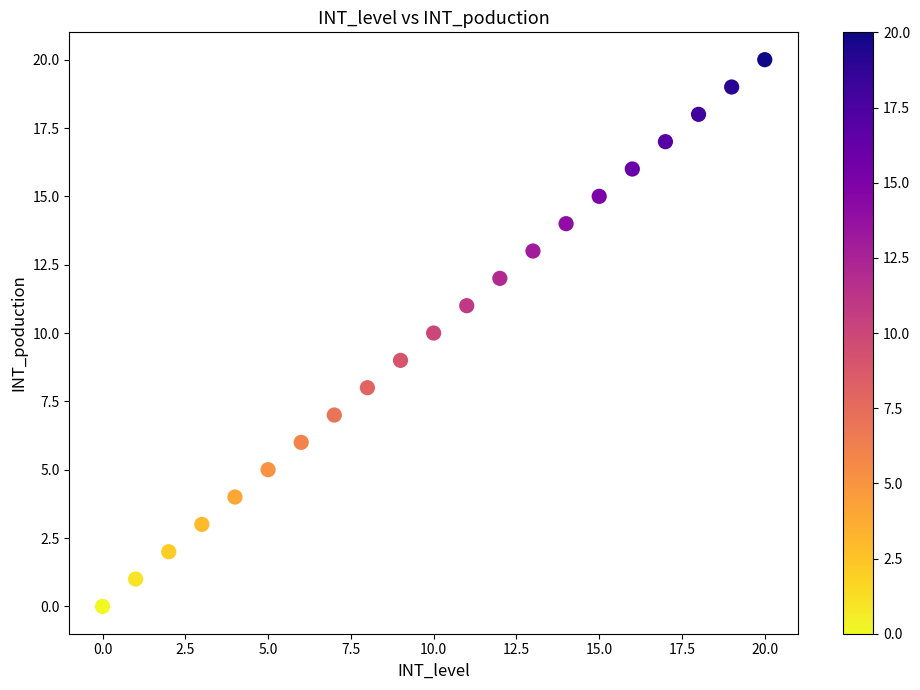

What is the range of Y values (max minus min)?

20